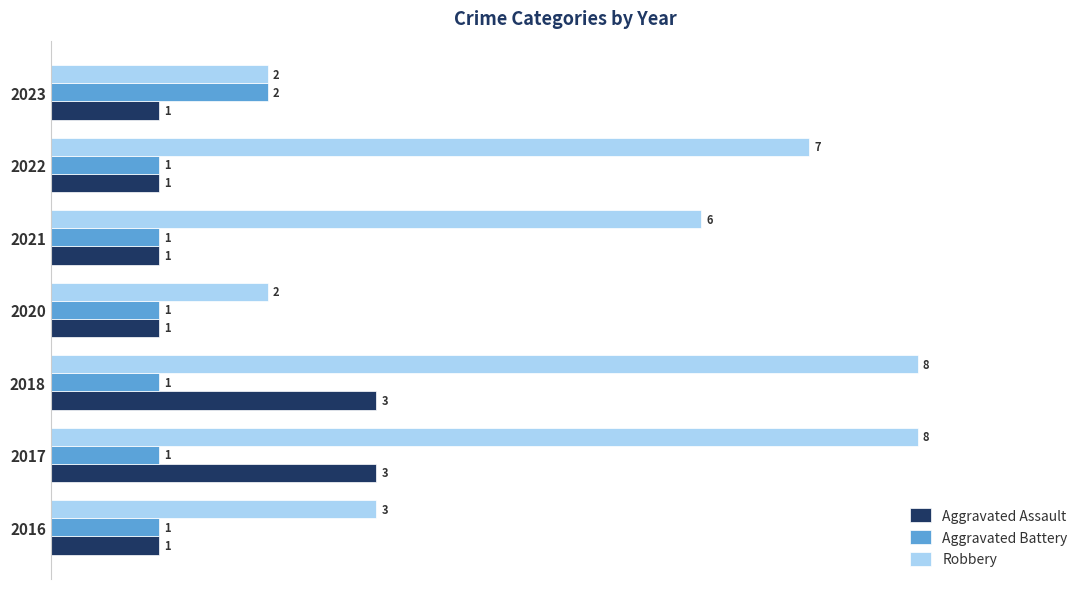

Which series has the largest total across all categories?

Robbery